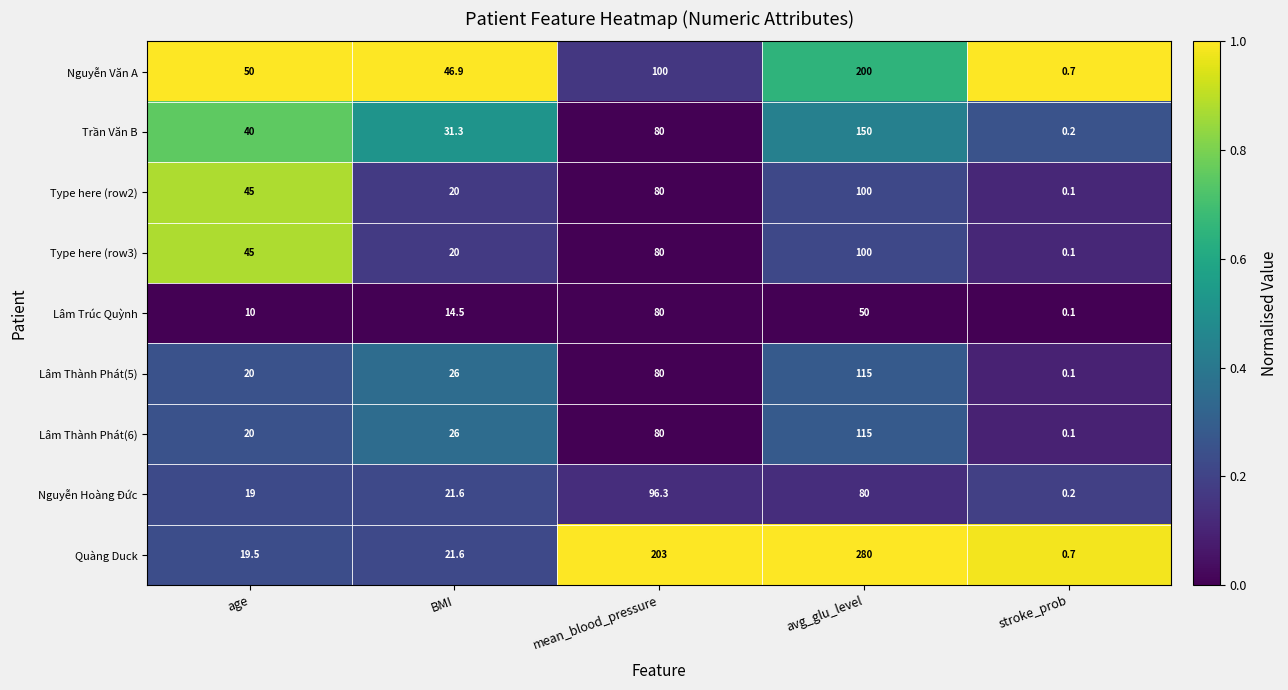

At which category is the sum across all series the highest?

avg_glu_level